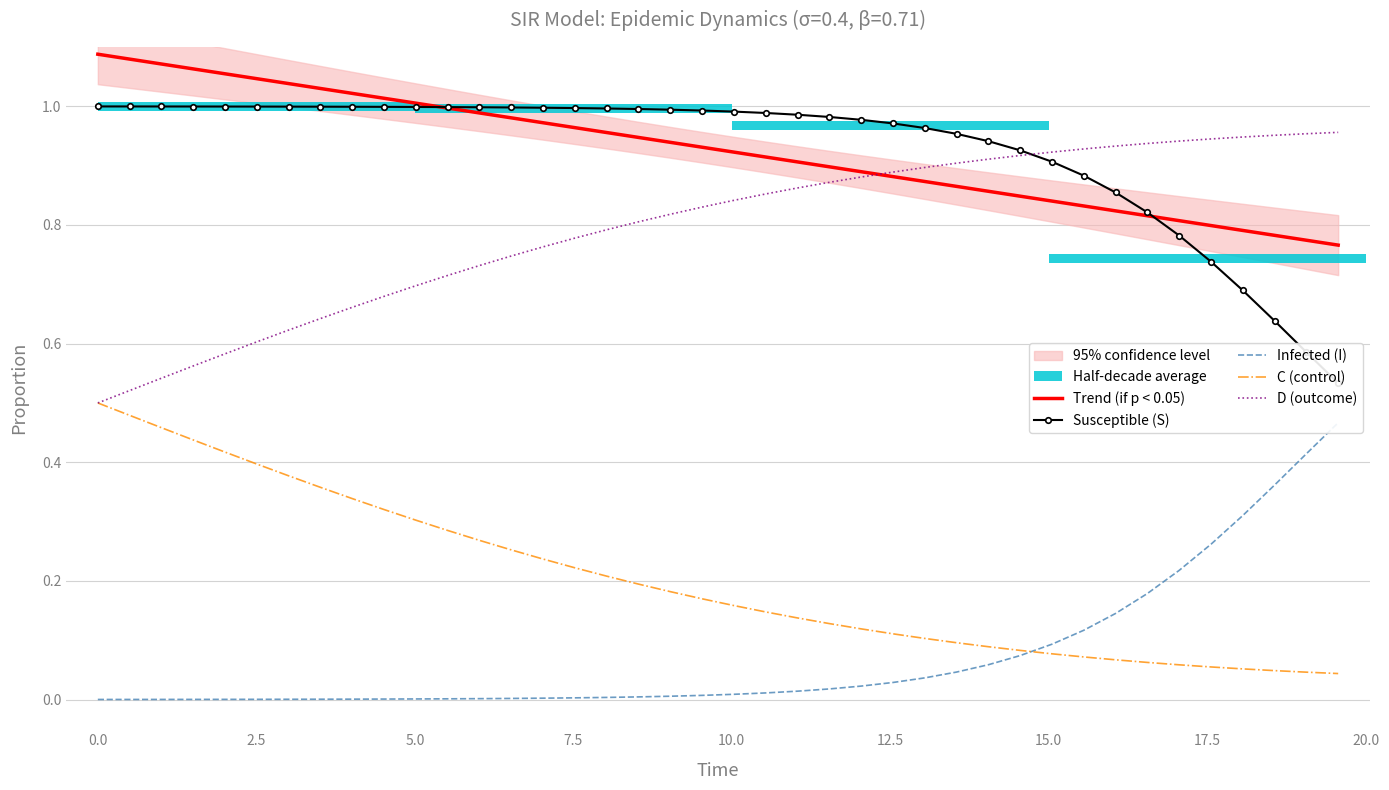

True or false: Trend (if p < 0.05) and C (control) intersect in this chart.

False